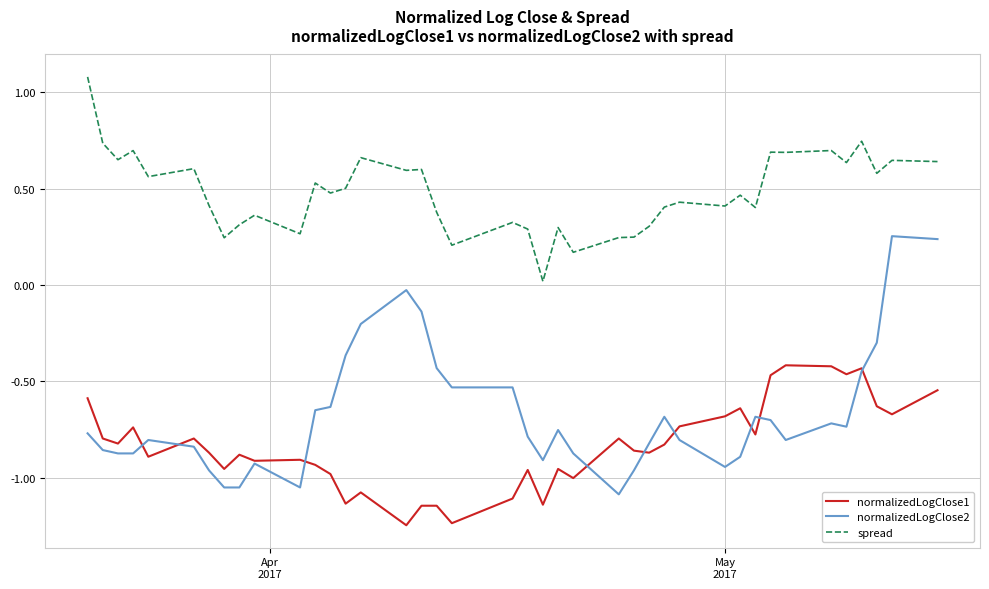

Does the chart display data point markers on the line(s)?

No